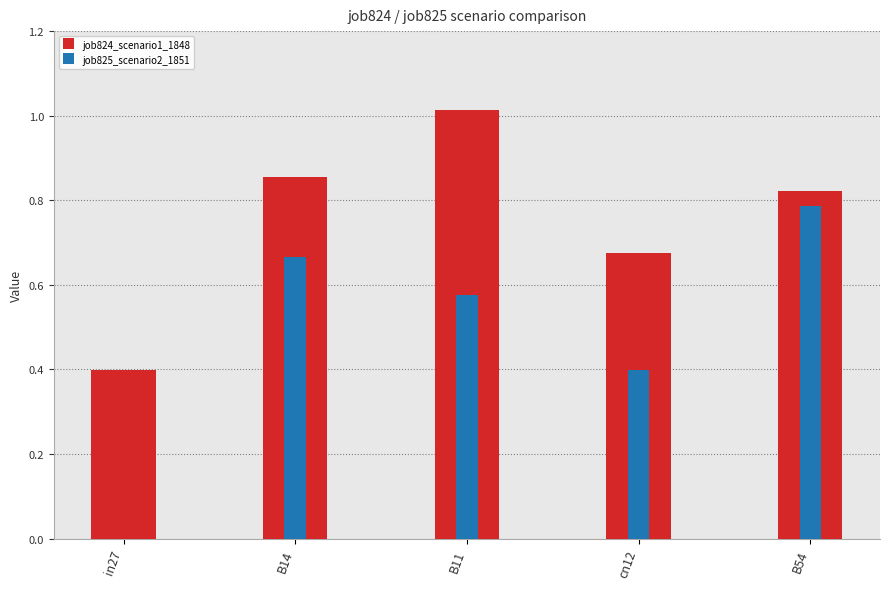

Which has a higher value, B11 or cn12?

B11